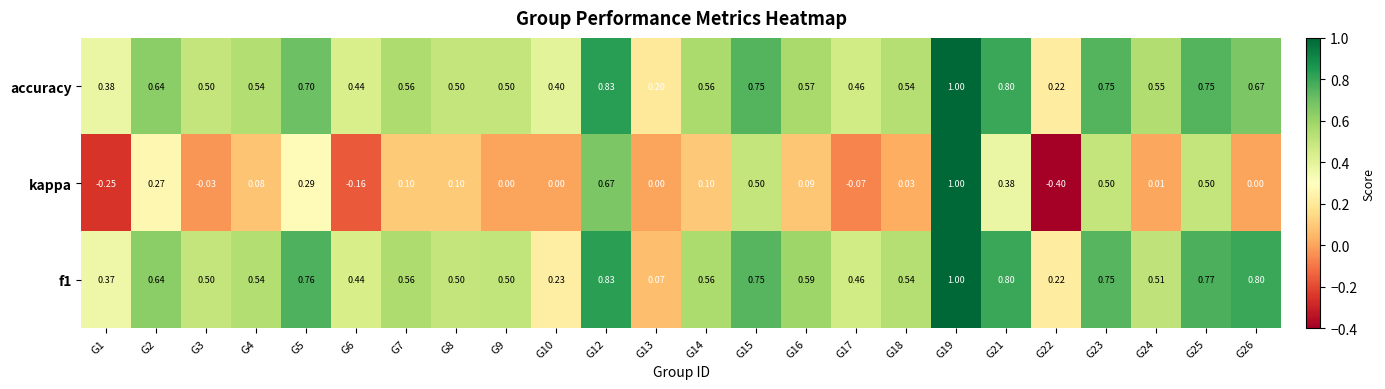

At how many categories does at least one series exceed 0?

24